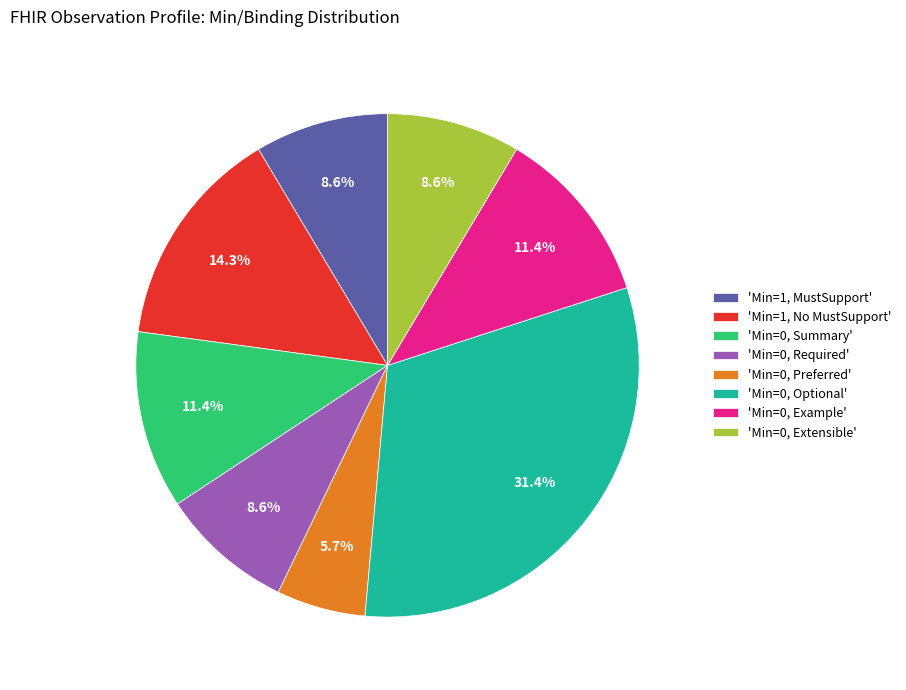

What percentage is NOT represented by 'Min=0, Preferred'?

94.3%